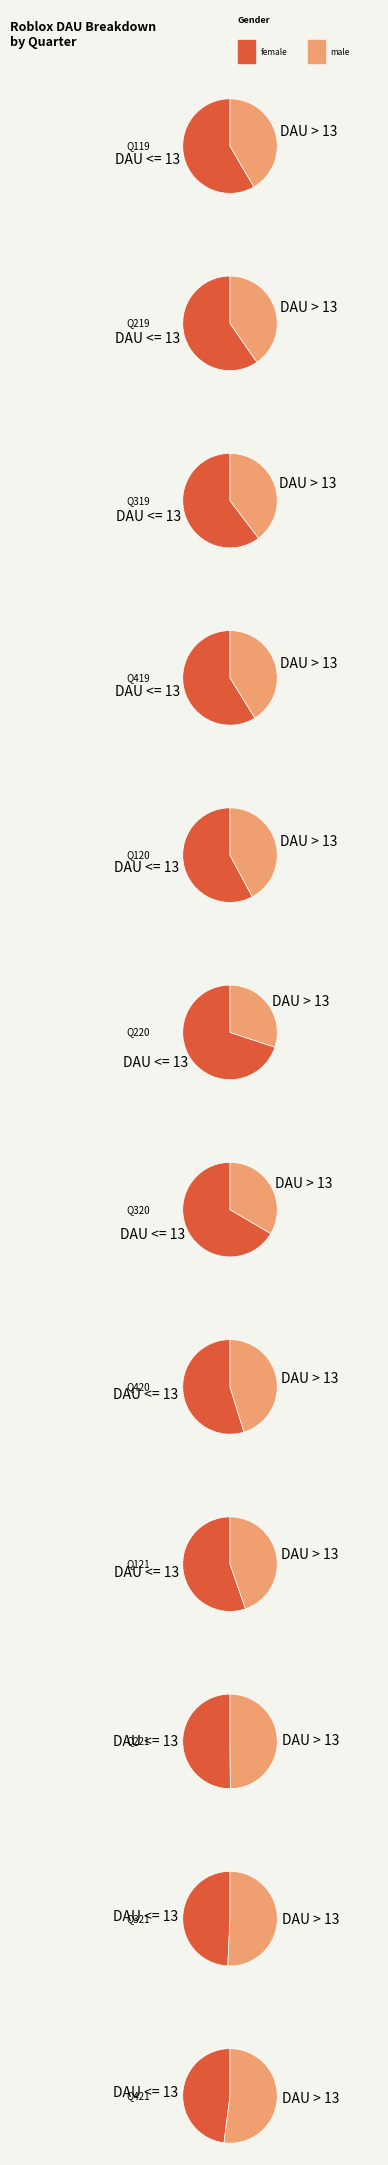

Is it true that Q219 is 1% of the pie?

False